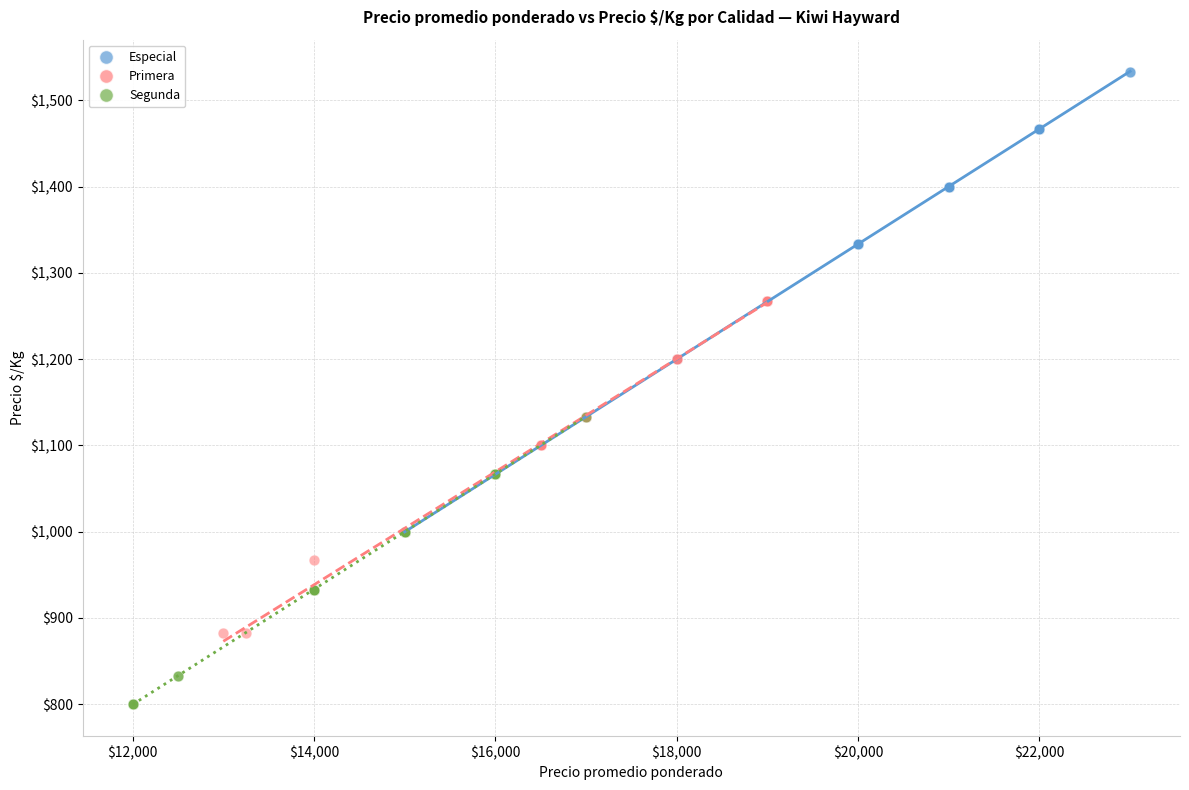

What are all the series names shown in the legend?

Especial, Primera, Segunda